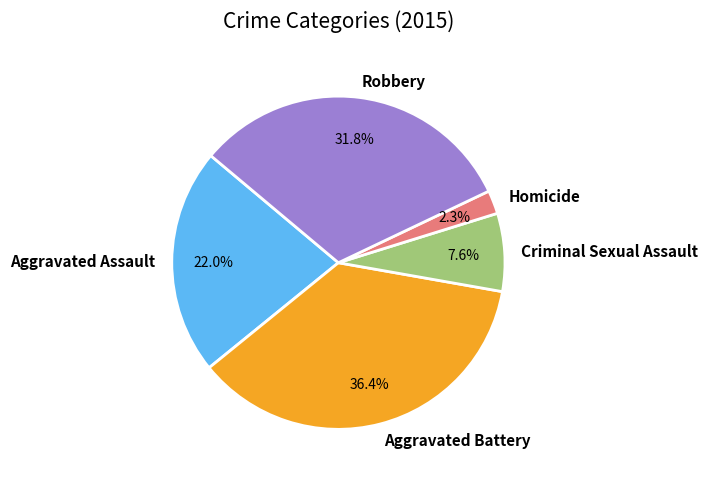

Which category has the biggest portion of the pie?

Aggravated Battery